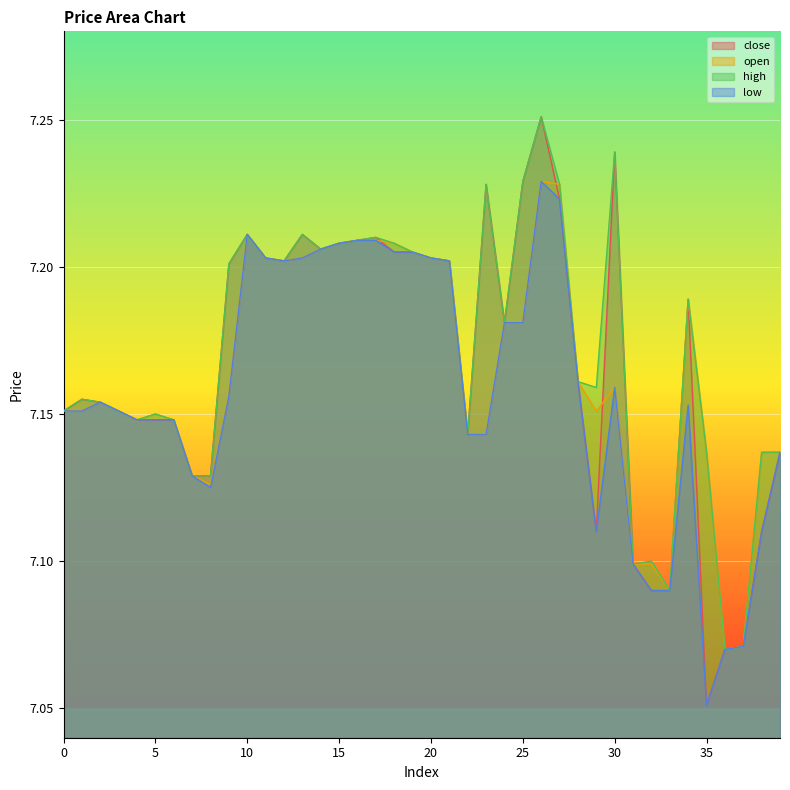

Rank the series at 7 from highest to lowest value.

close, open, high, low